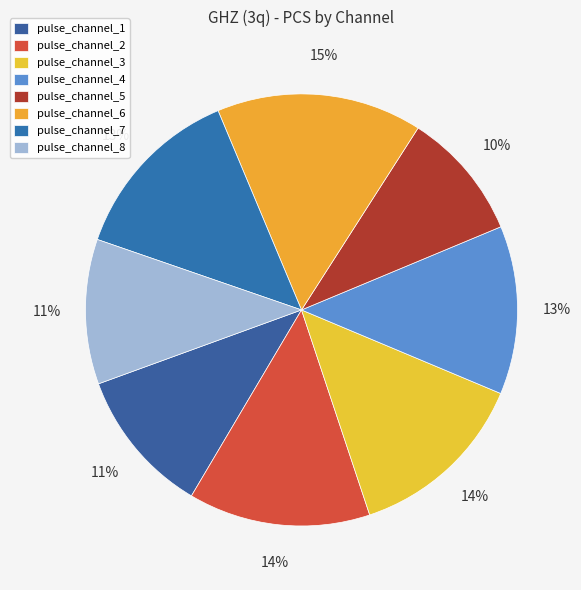

Between pulse_channel_5 and pulse_channel_2, which is larger?

pulse_channel_2